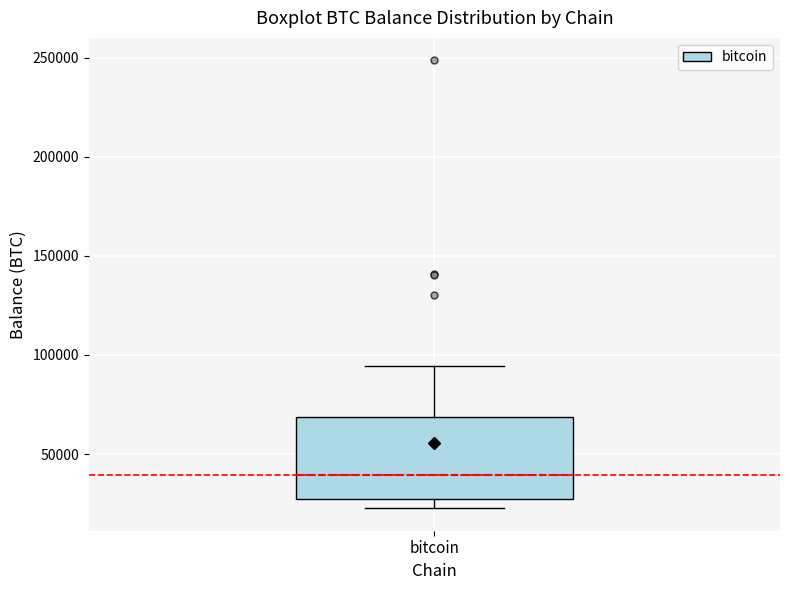

Where does the upper whisker of the box for bitcoin end on the y-axis? The values are not printed on the chart, so give them approximately, as read against the axis.

95000